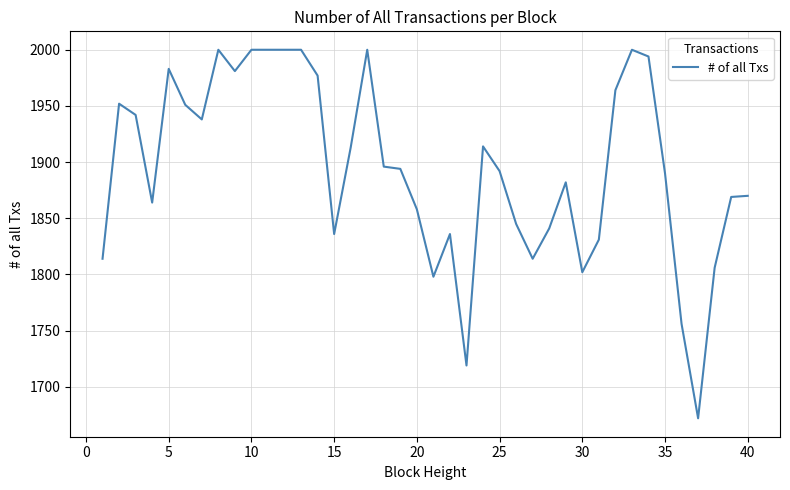

How many values are below 1894?

20